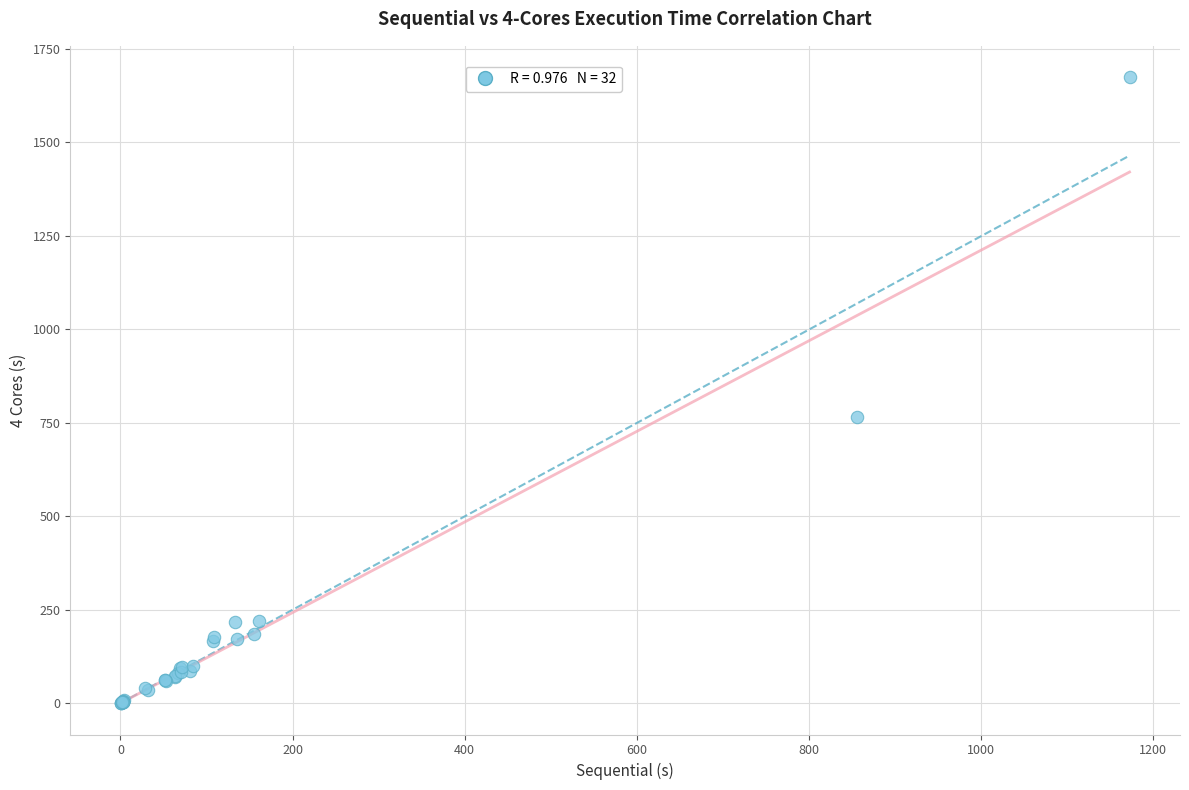

What Y value in the scatter plot is closest to 837?

765.9